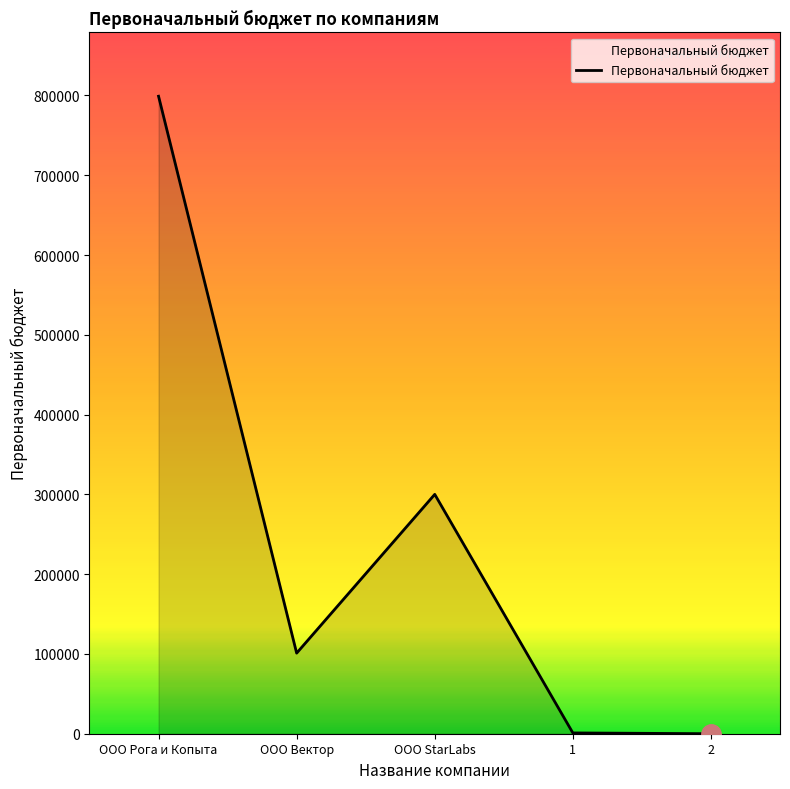

Where is the data nearest to the value 399504?

OOO StarLabs